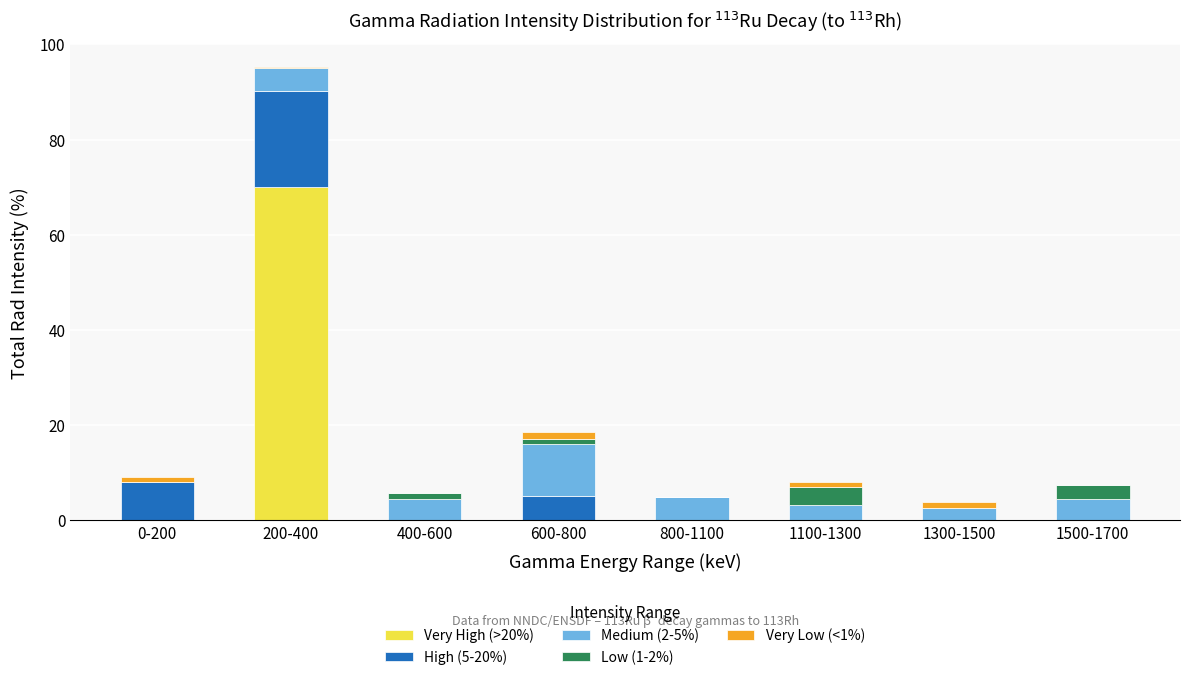

How many series are shown in this chart?

5